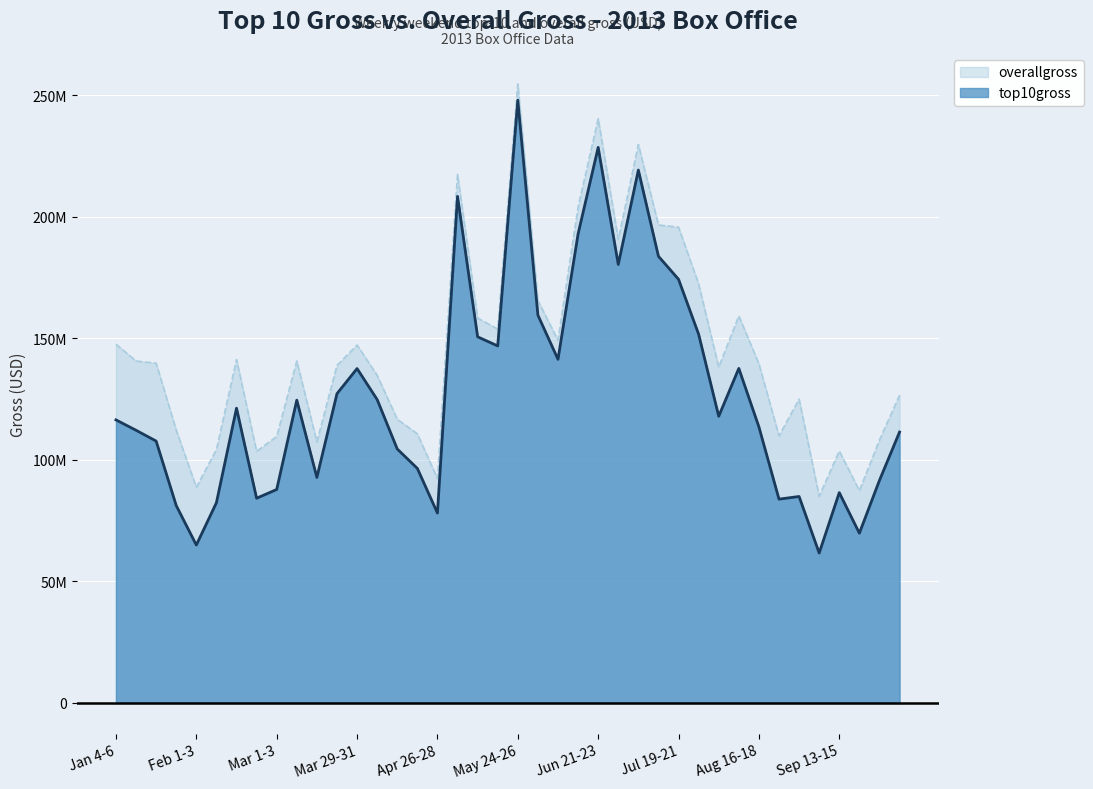

What is the minimum value shown in the chart?

61672745